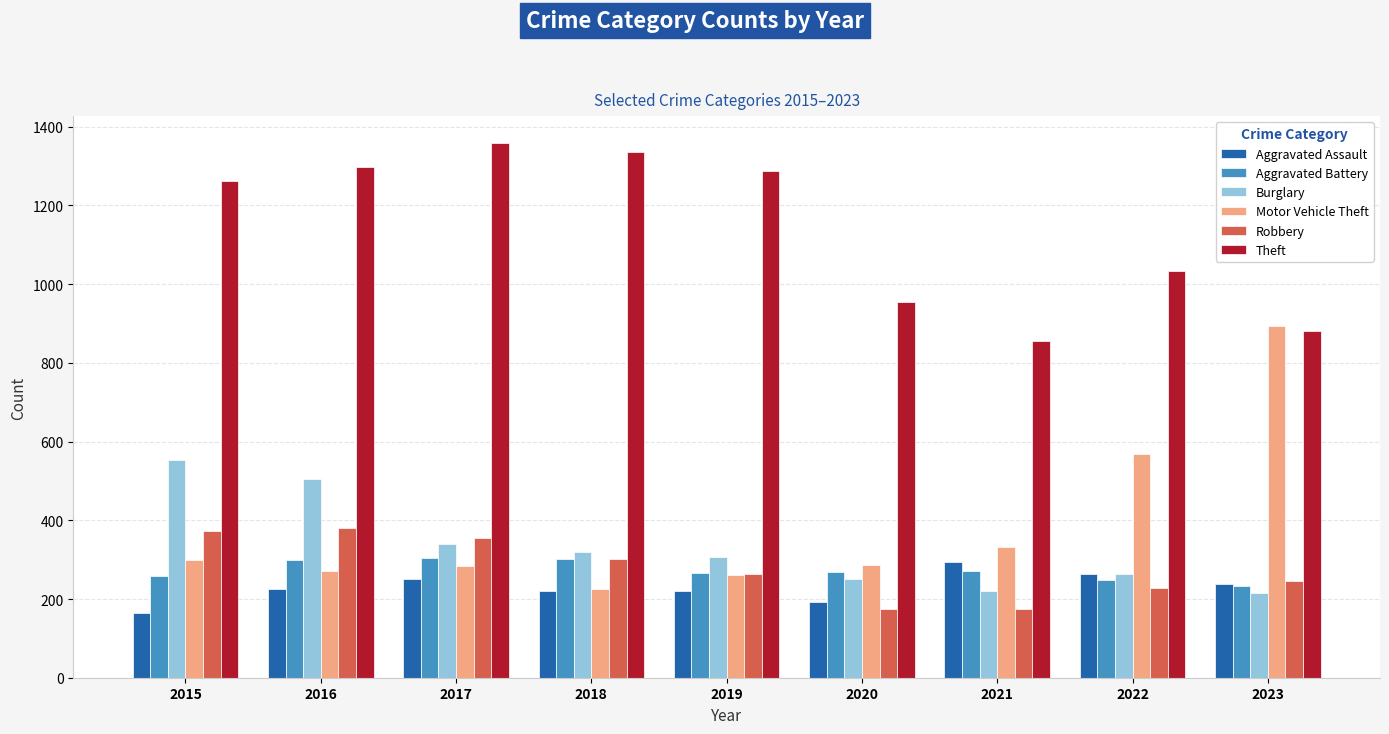

The value of Theft at 2016 is 1297. True or false?

True